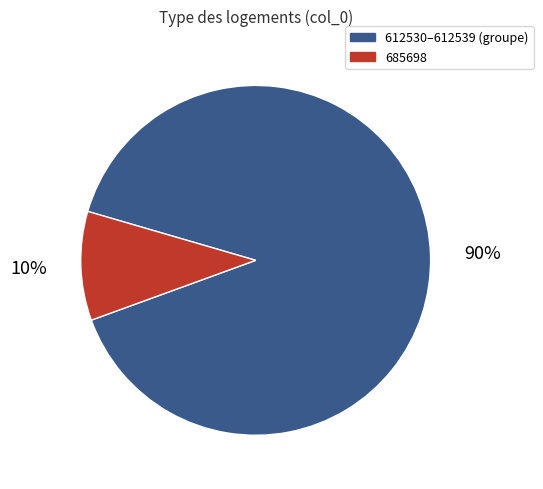

Does any single category account for the majority?

Yes